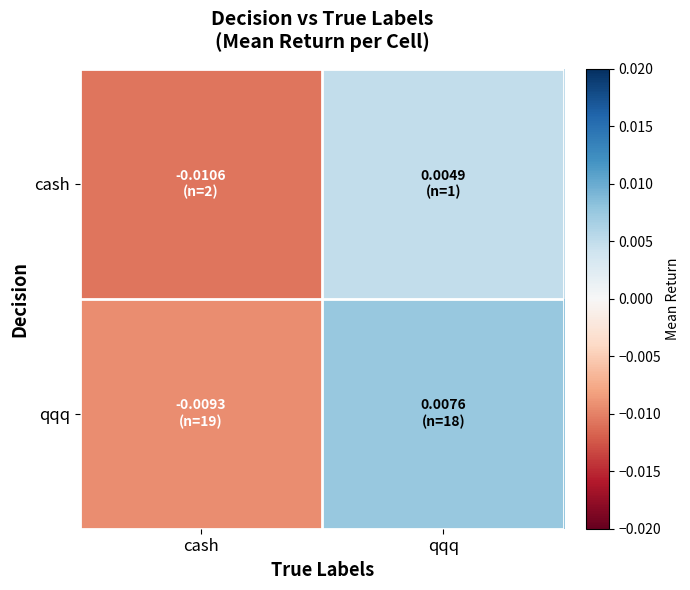

Which series has the widest spread of values?

qqq